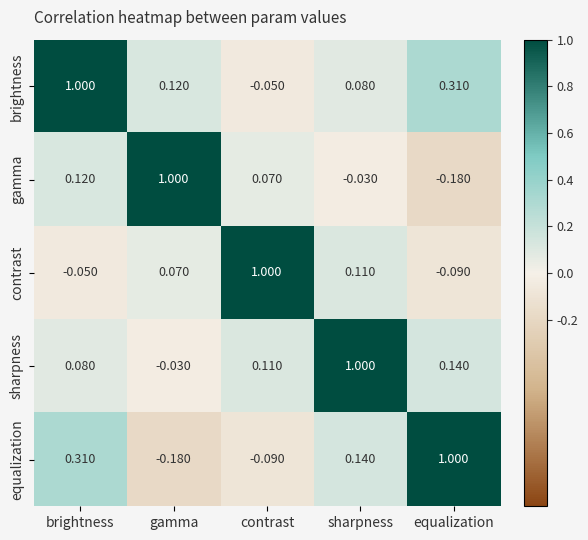

Where is brightness nearest to the value 0?

contrast